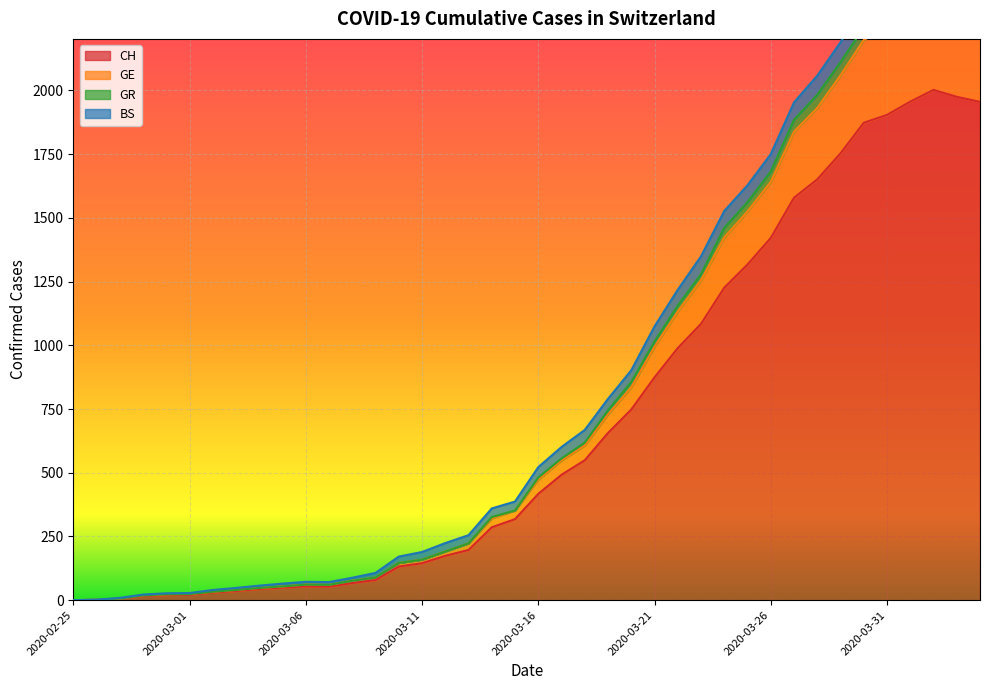

True or false: GE and CH intersect in this chart.

False